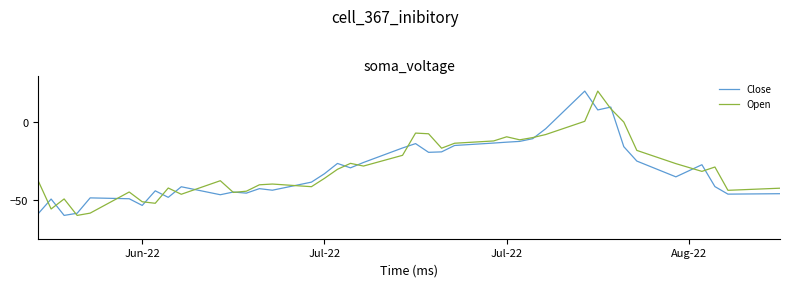

What is the minimum value shown in the chart?

-60.0